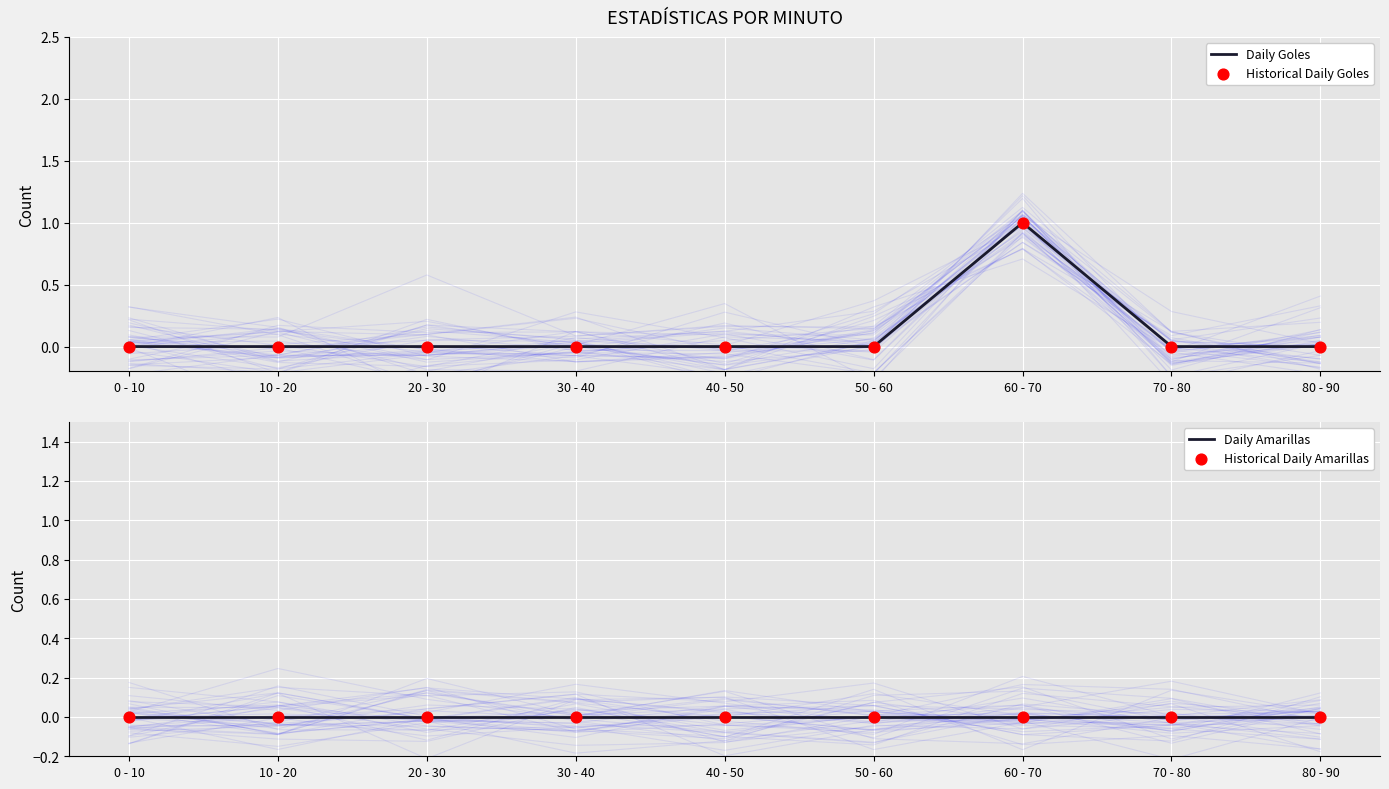

What are all the series names shown in the legend?

Daily Goles, Historical Daily Goles, Daily Amarillas, Historical Daily Amarillas